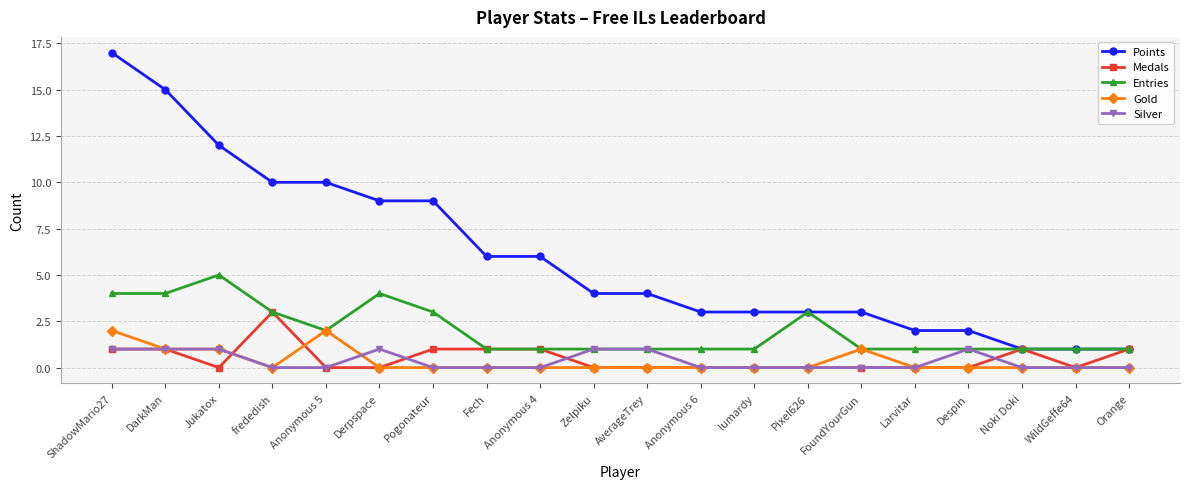

What is the difference between the maximum and minimum values in the Medals series?

3